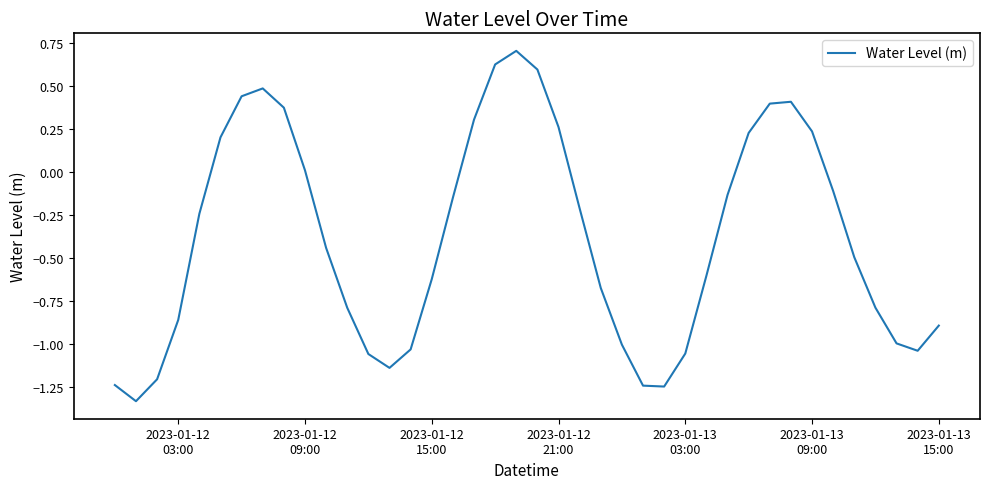

What is the greatest value displayed?

0.7